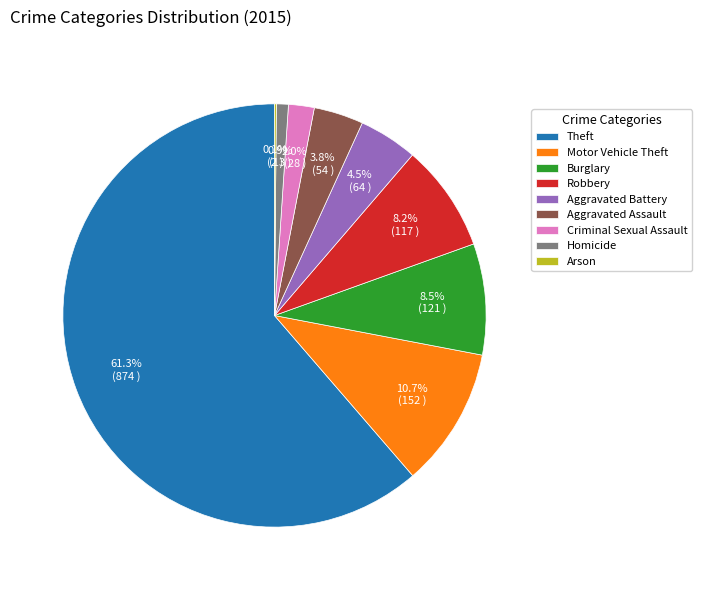

Combined, do Homicide and Criminal Sexual Assault account for over 50%?

No